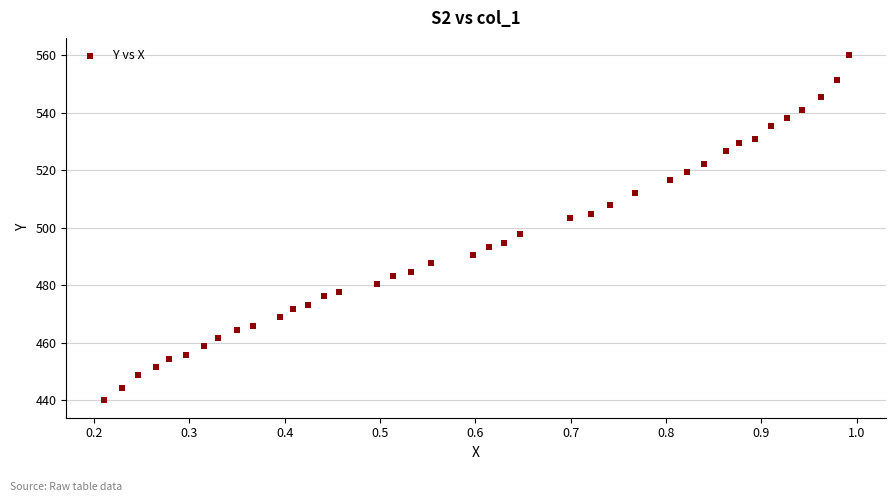

What is the range of X values (max minus min)?

0.8